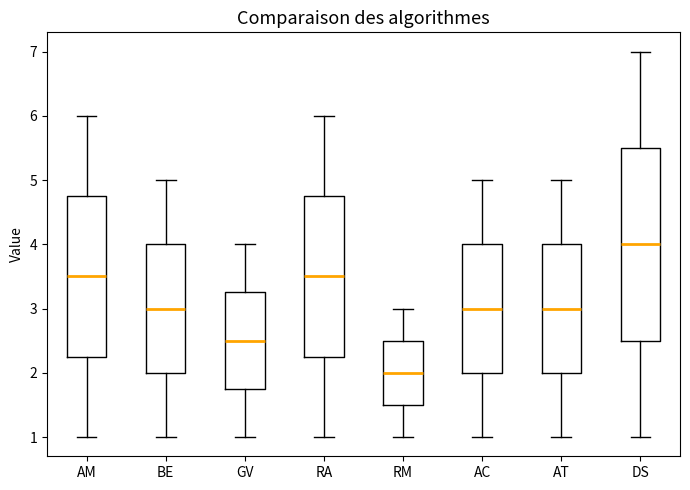

Comparing the boxes themselves (not the whiskers), which one is the tallest?

DS